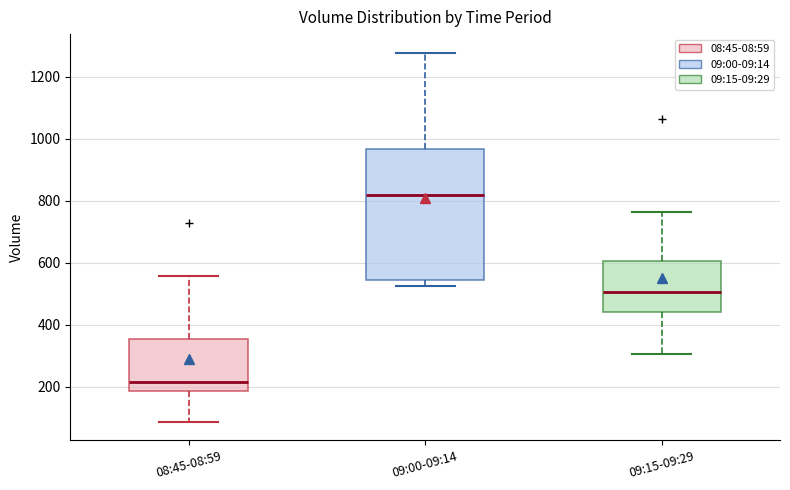

Reading left to right, transcribe this box plot: for each box, give where its median line is, the range the box spans, and where its two whiskers end, as read against the y-axis. The values are not printed on the chart, so give them approximately, as read against the axis.

08:45-08:59: median 220, box 180 to 360, whiskers 80 to 560
09:00-09:14: median 820, box 540 to 960, whiskers 520 to 1280
09:15-09:29: median 500, box 440 to 600, whiskers 300 to 760